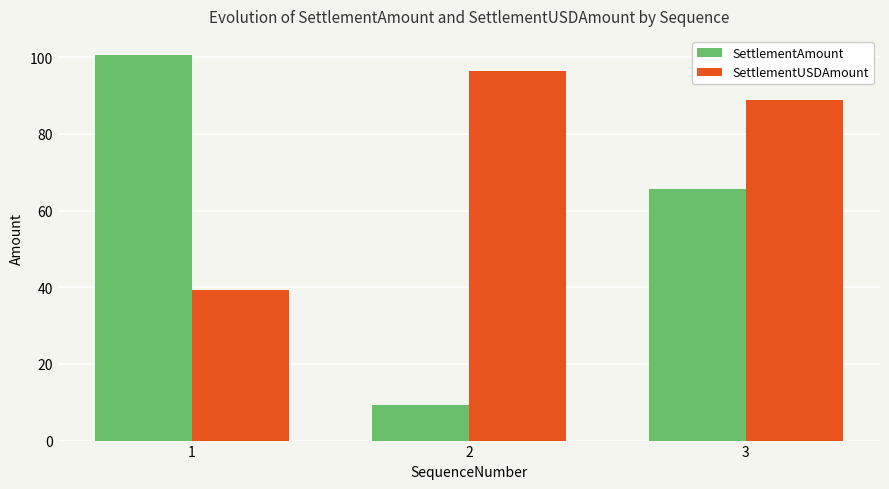

What is the average value of the SettlementUSDAmount series?

74.8